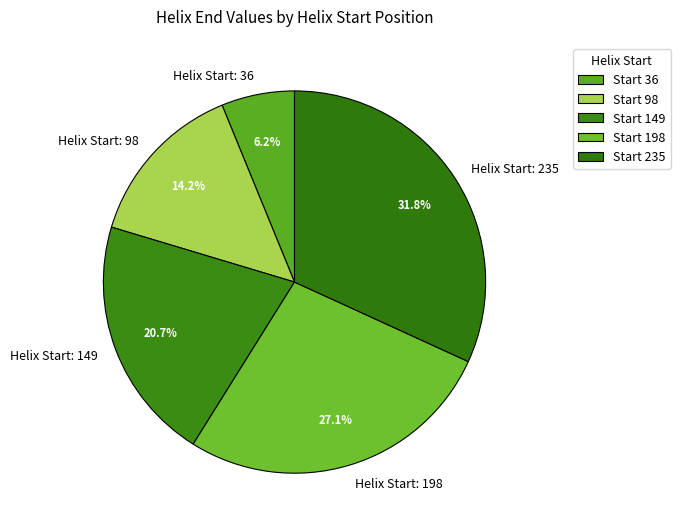

Is there a majority slice in this chart?

No